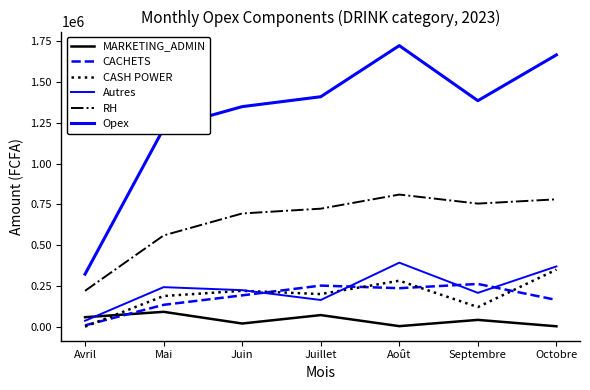

Which has a higher value, Octobre or Septembre?

Septembre